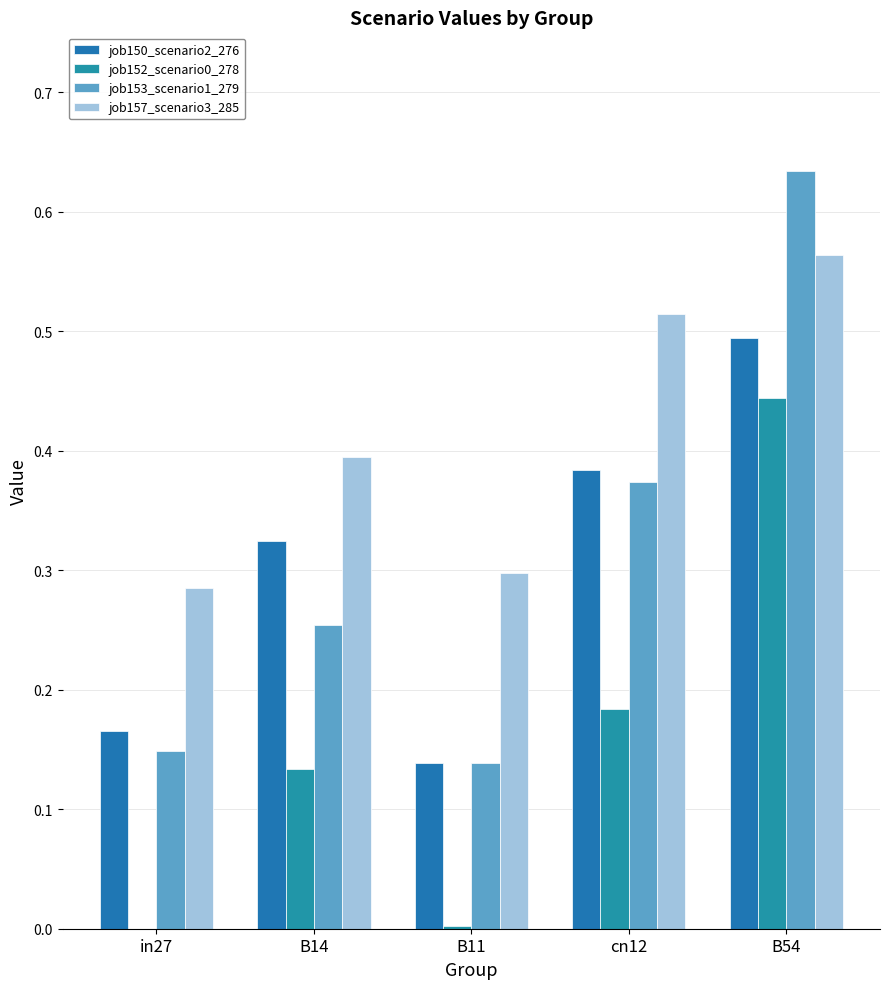

What is the average value of the job153_scenario1_279 series?

0.3